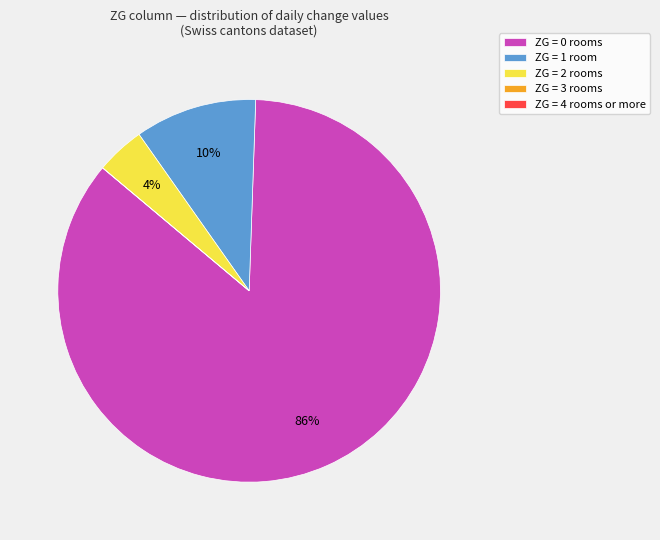

Which slice is the largest?

ZG = 0 rooms